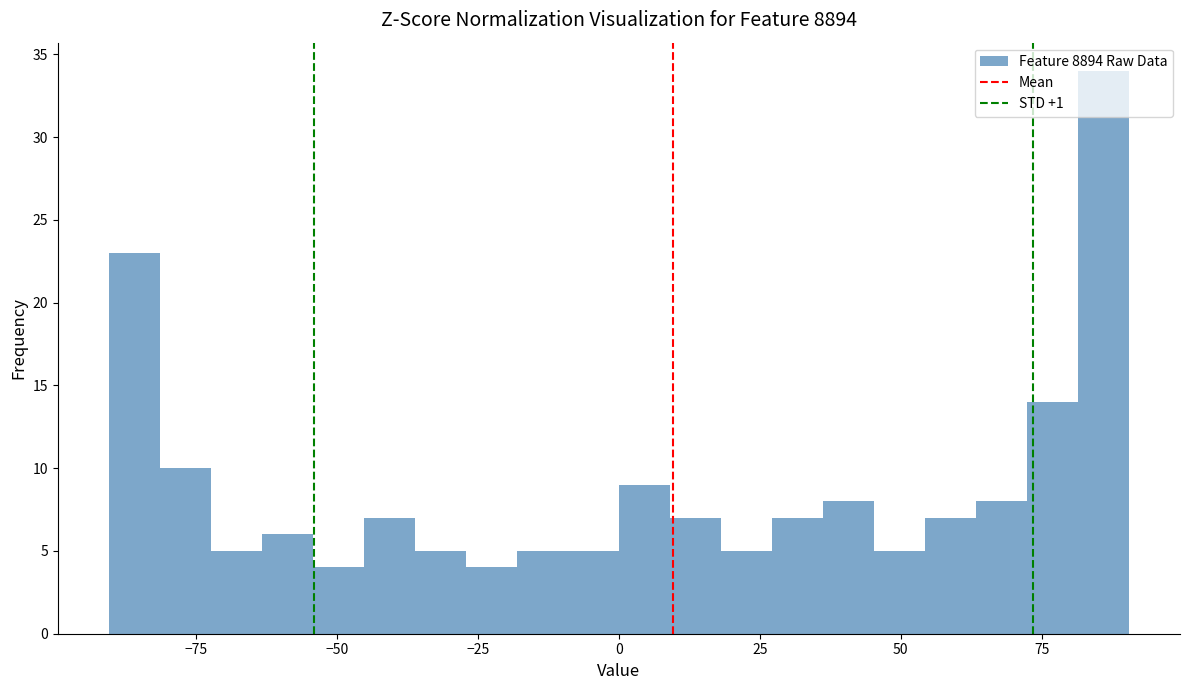

Read against the x-axis, roughly where is the centre of the tallest bar?

85